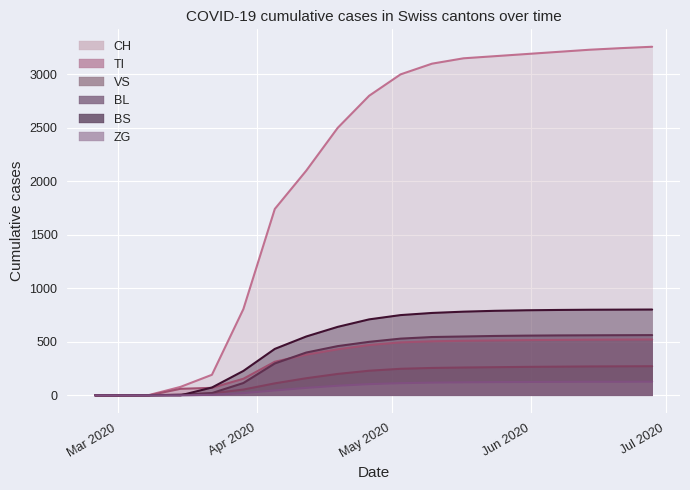

Which series has the widest spread of values?

CH